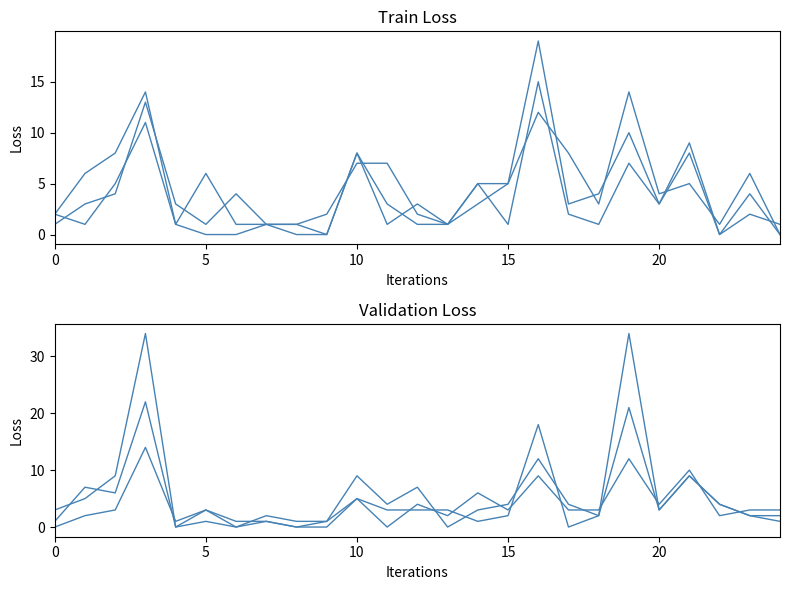

True or false: 2020 has more than 2 points higher than both neighbors.

True